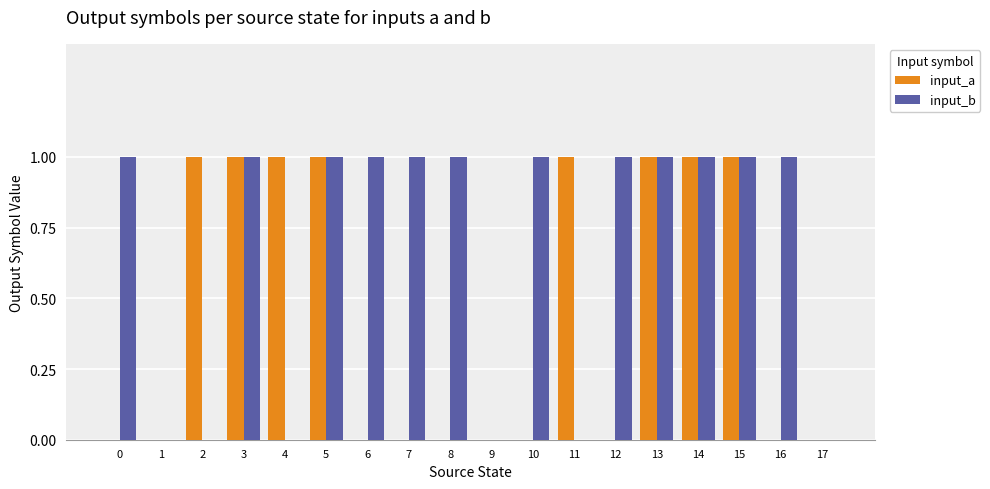

Which series has the largest total across all categories?

input_b